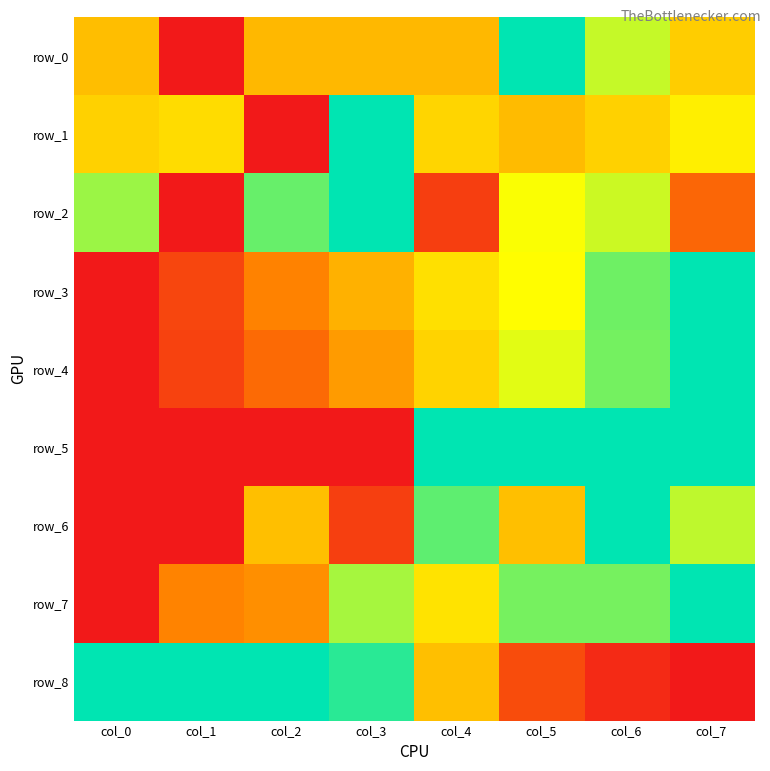

What is the sum of the row_4 values at col_5 and col_6?

1.6